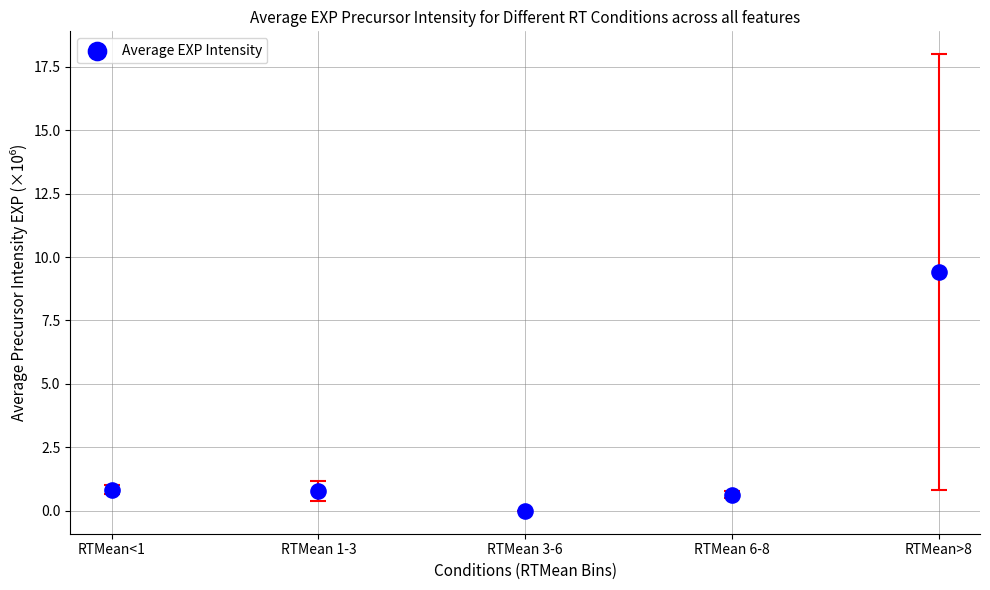

What is the average Y value?

2.3